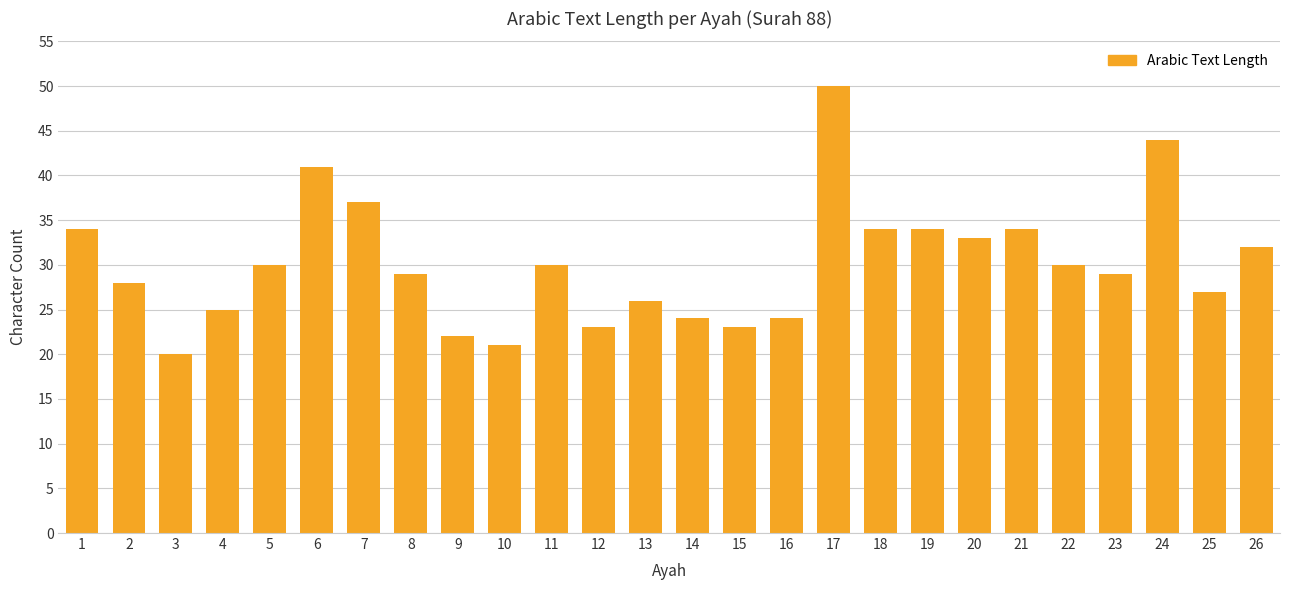

What is the value of the 17th bar from the left?

50